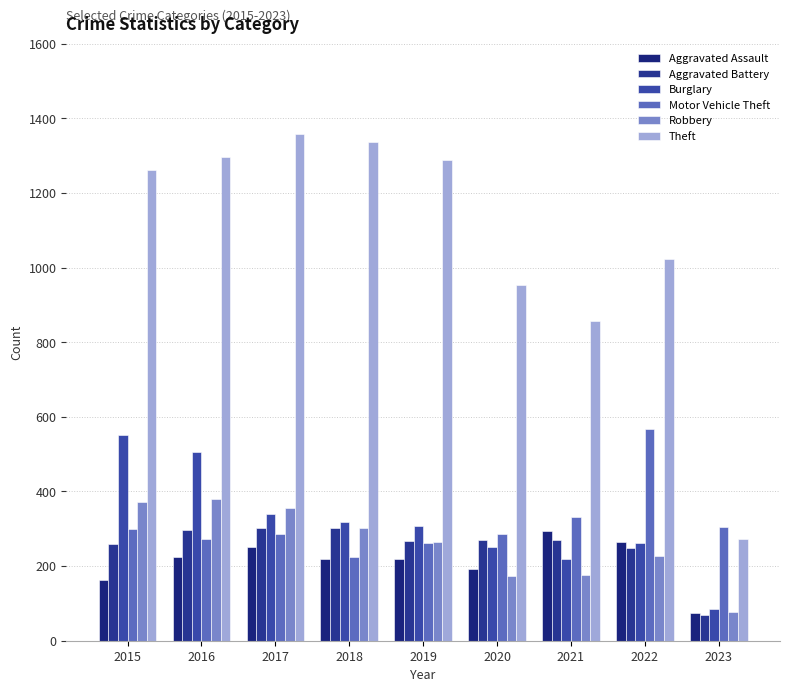

At which category is the sum across all series the highest?

2016